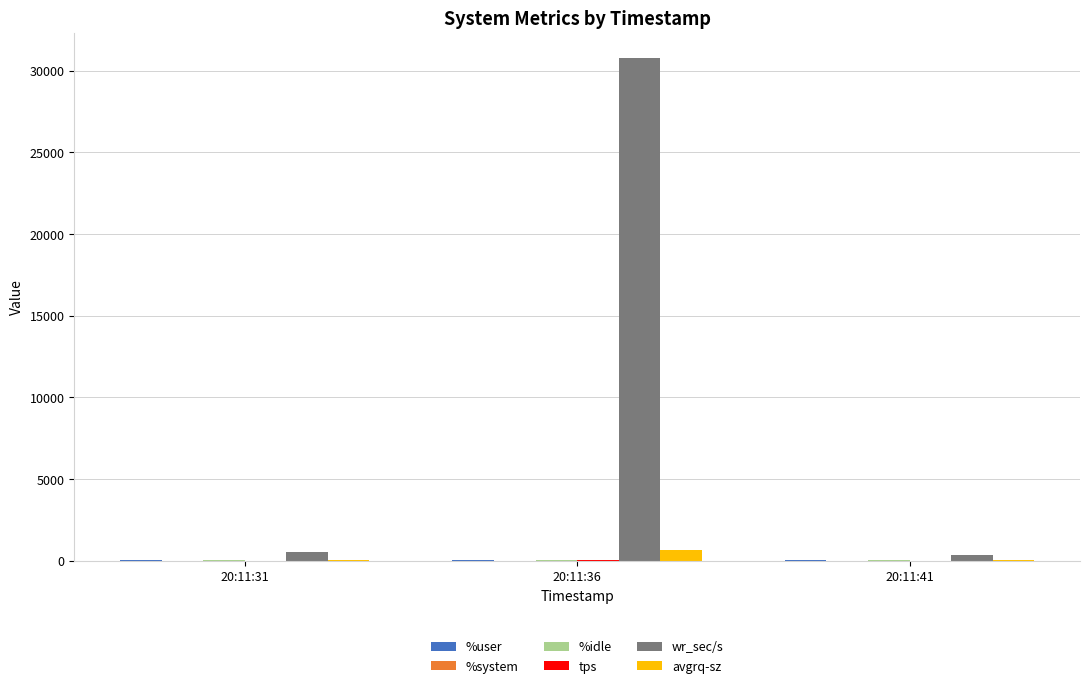

What is the spread (max minus min) of values at 20:11:31?

523.4